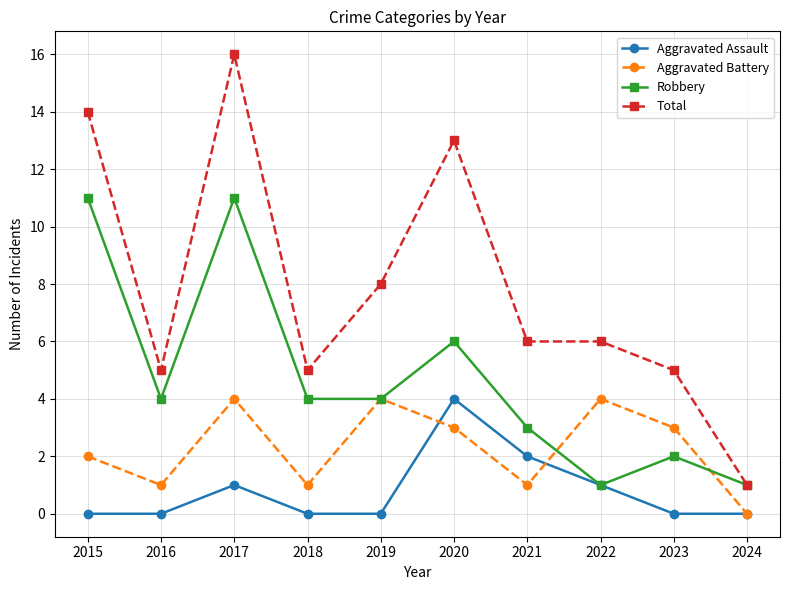

What is the value of the Total point at the 4th from the left?

5